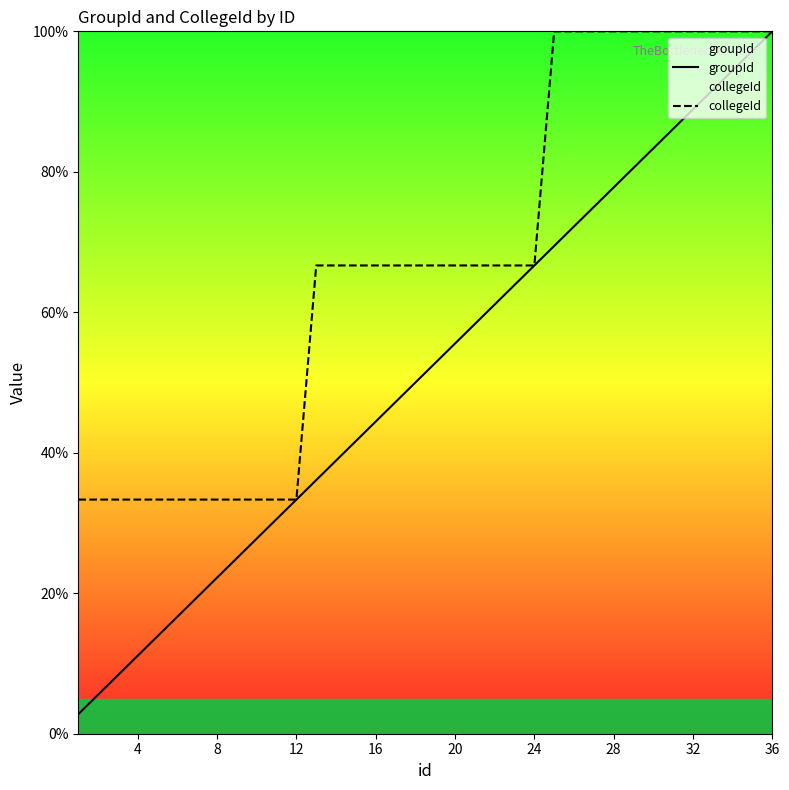

Reading right to left, transcribe all the data shown in this chart.

groupId: 100.0	97.2	94.4	91.7	88.9	86.1	83.3	80.6	77.8	75.0	72.2	69.4	66.7	63.9	61.1	58.3	55.6	52.8	50.0	47.2	44.4	41.7	38.9	36.1	33.3	30.6	27.8	25.0	22.2	19.4	16.7	13.9	11.1	8.3	5.6	2.8
collegeId: 100.0	100.0	100.0	100.0	100.0	100.0	100.0	100.0	100.0	100.0	100.0	100.0	66.7	66.7	66.7	66.7	66.7	66.7	66.7	66.7	66.7	66.7	66.7	66.7	33.3	33.3	33.3	33.3	33.3	33.3	33.3	33.3	33.3	33.3	33.3	33.3